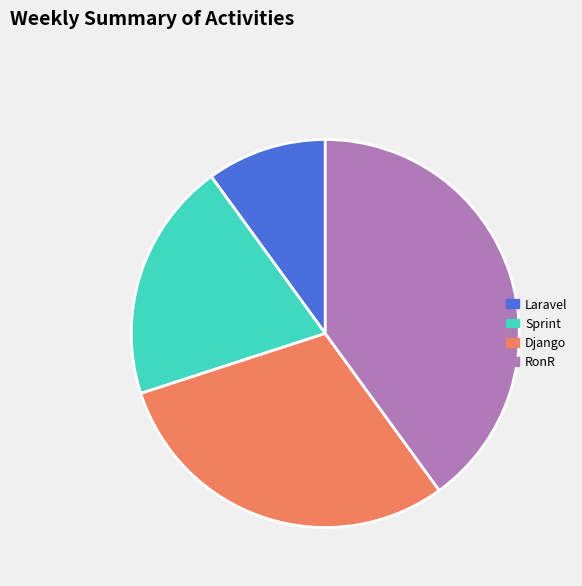

Approximately how many times larger is the value at Django compared to Laravel?

3.0